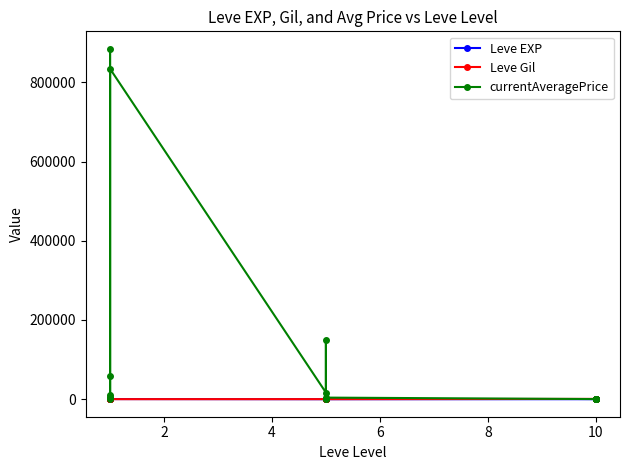

At 12, list the series in order from largest to smallest.

currentAveragePrice, Leve Gil, Leve EXP